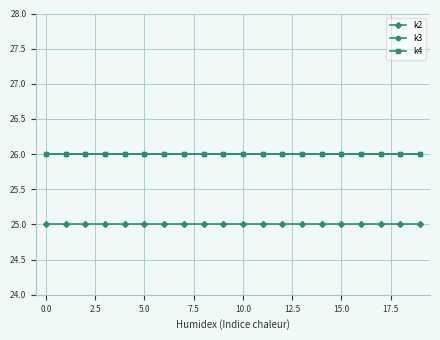

Does the chart have visible grid lines?

Yes